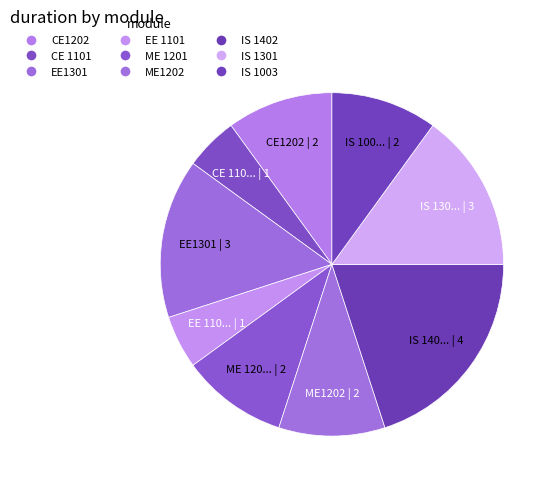

To the nearest percent, what is the difference between the largest and smallest slice percentages?

15%